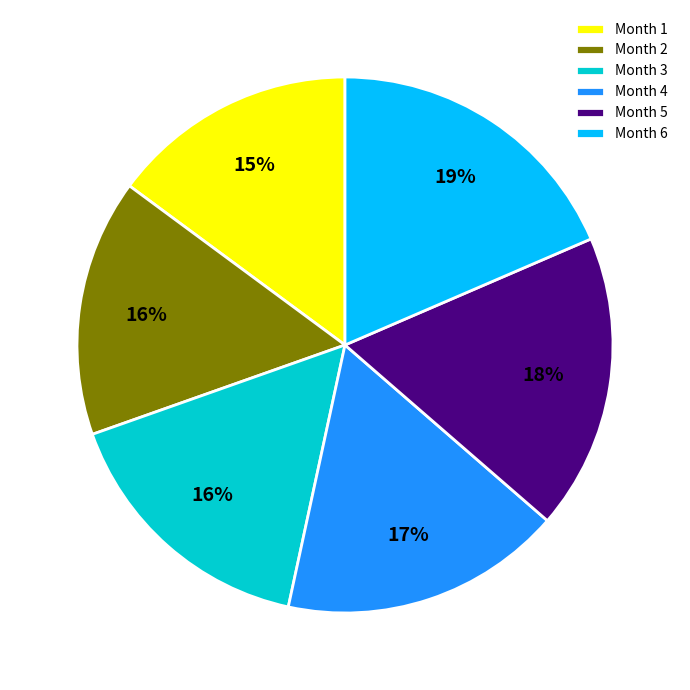

True or false: Month 2 accounts for 16% of the total.

True